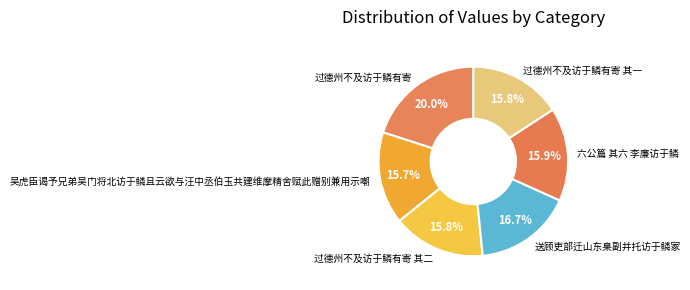

To the nearest percent, what is the difference between the largest and smallest slice percentages?

4%